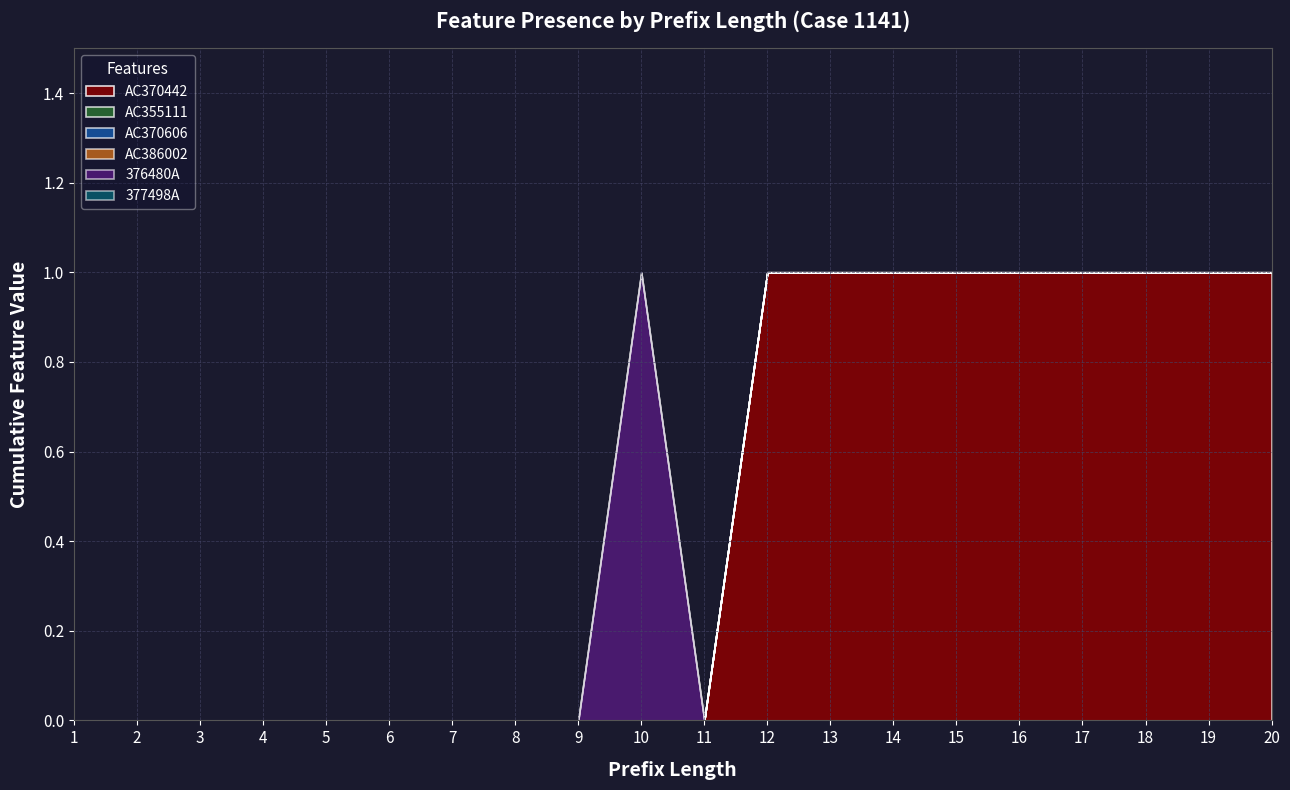

Which category has the lowest value across all series?

1